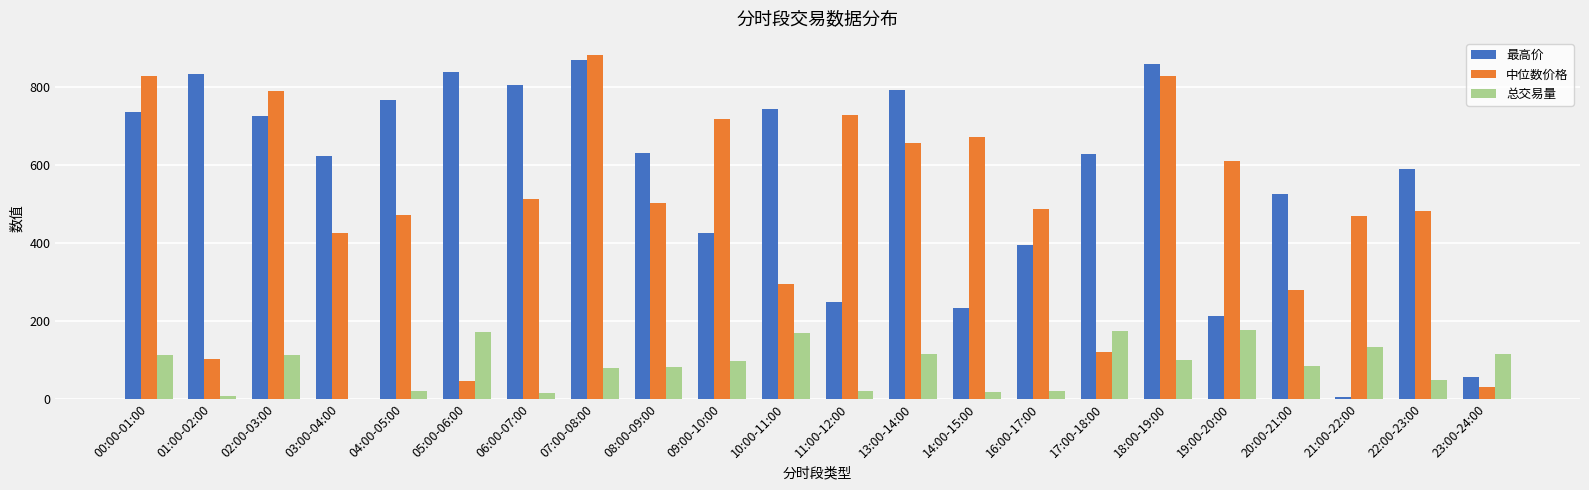

Which series changed the most between 10:00-11:00 and 23:00-24:00?

最高价